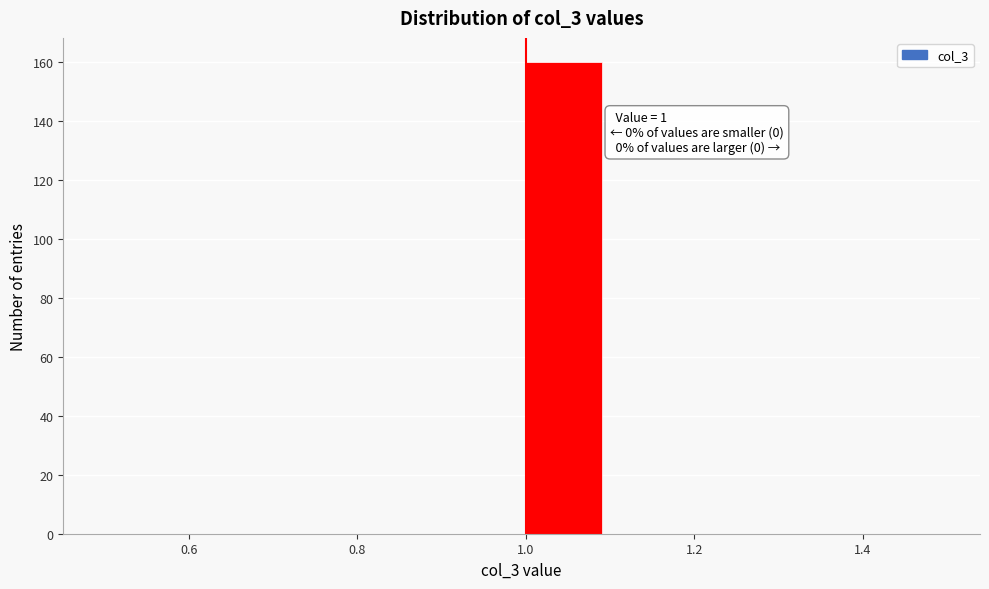

Over which range of the x-axis is the bar tallest?

1.0 to 1.1